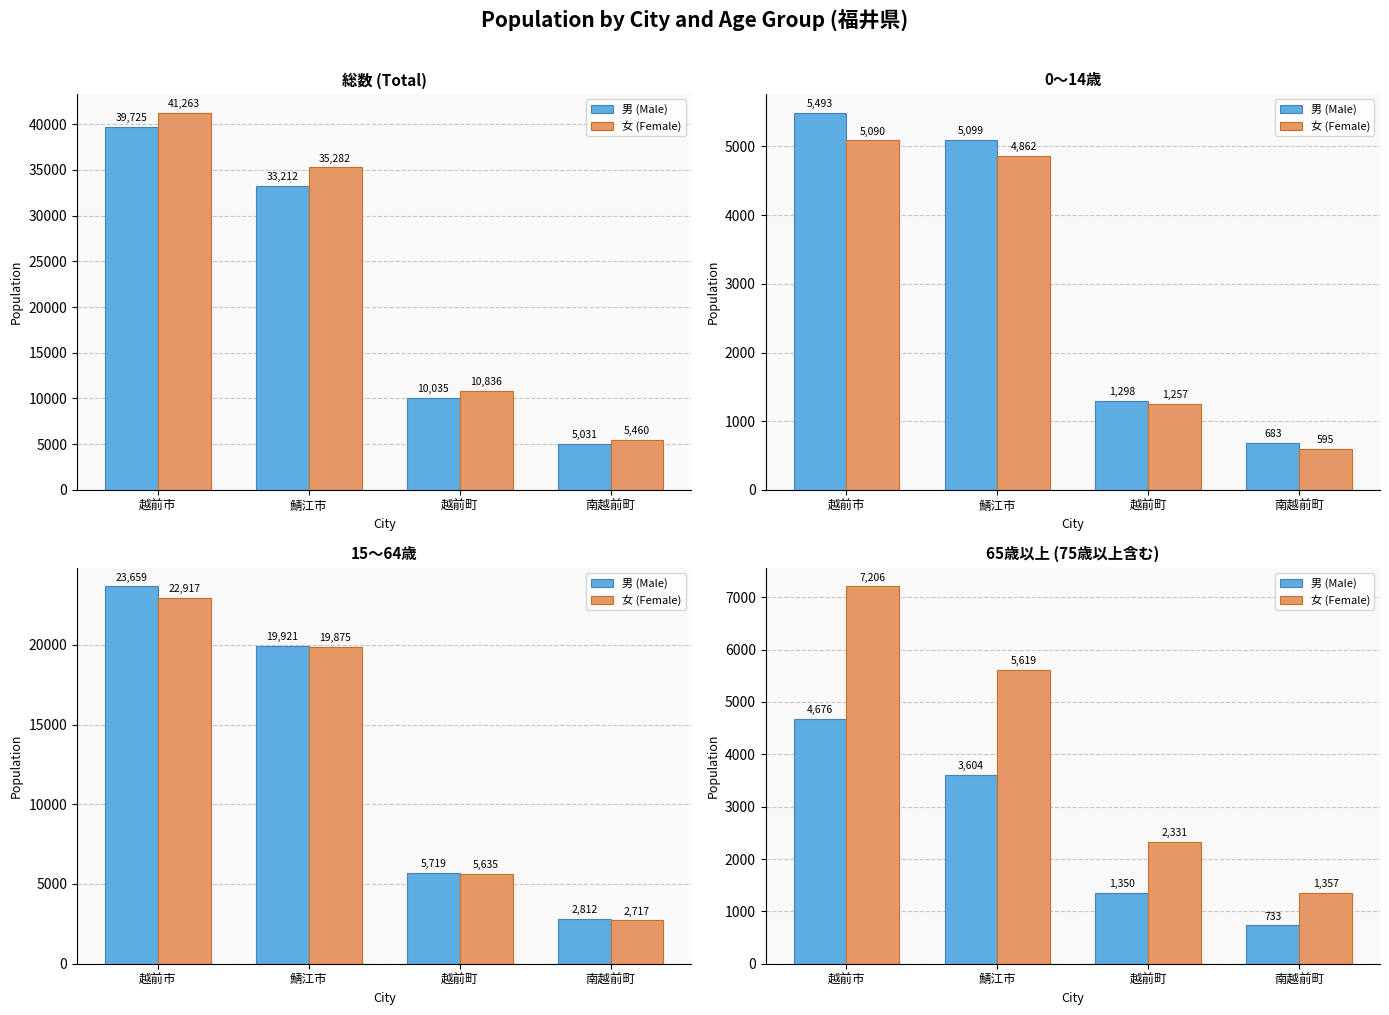

At which category does the chart reach its peak across all series?

越前市